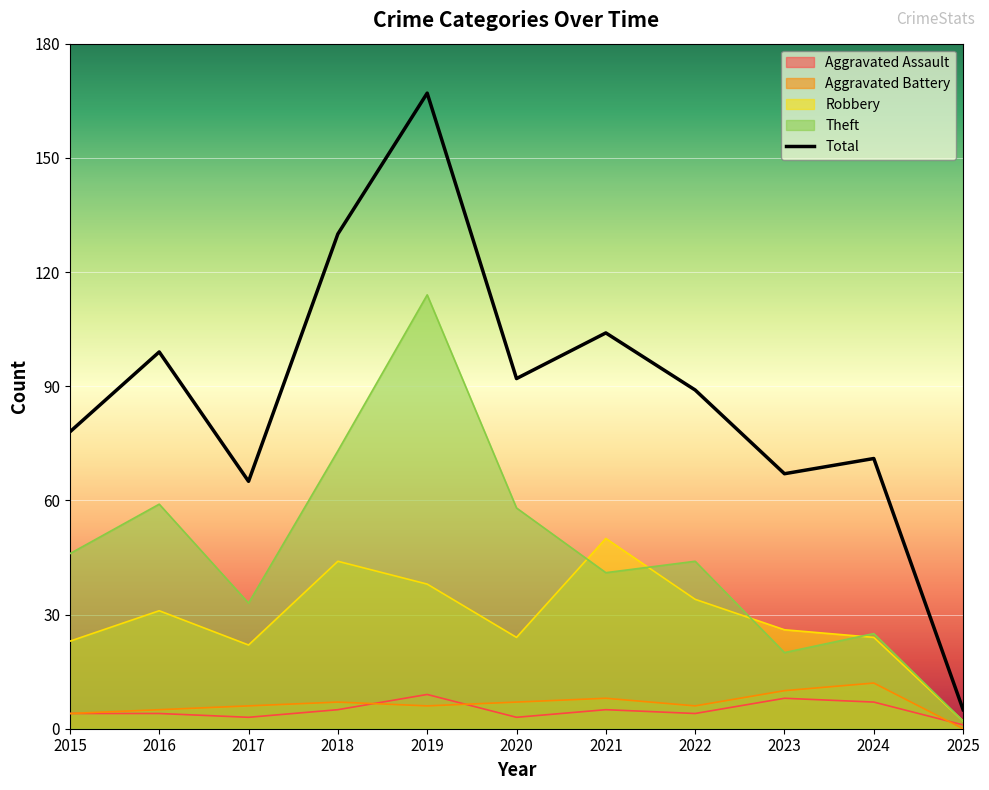

What is the greatest value displayed?

167